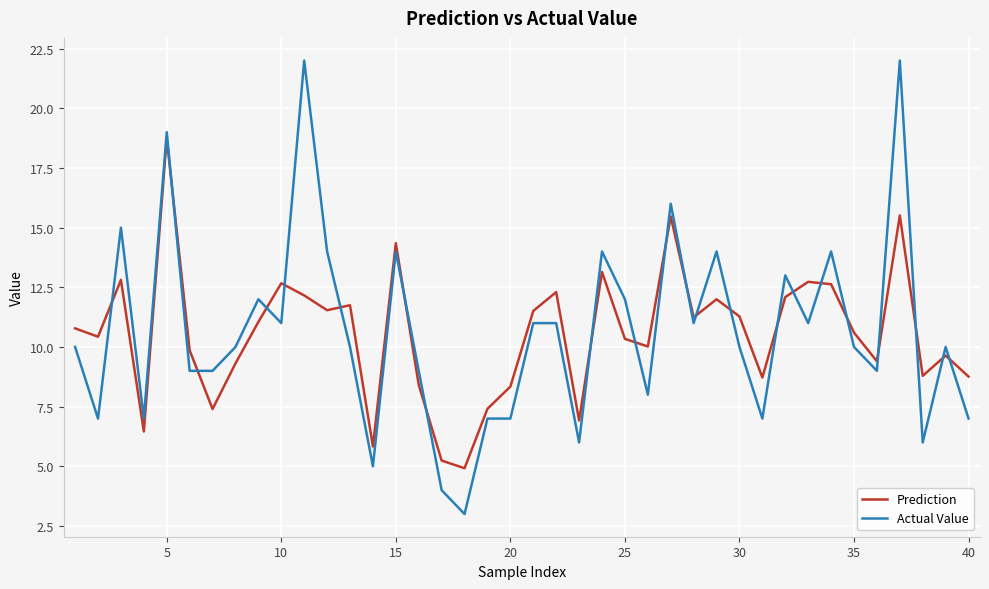

Which series has the largest range (max minus min)?

Actual Value